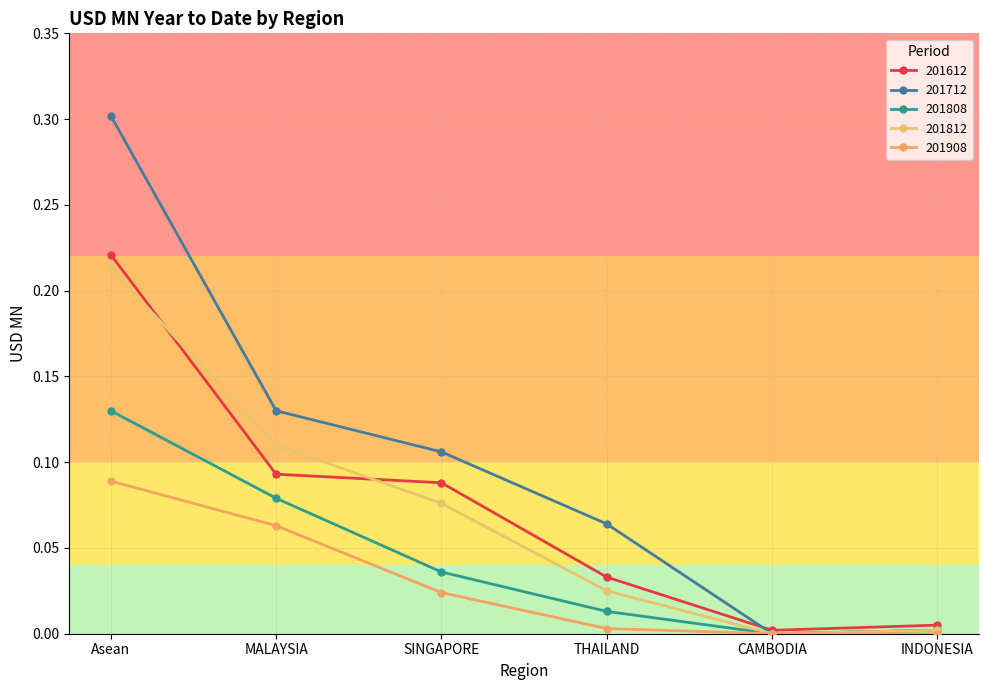

What is the highest value of the 201808 series?

0.1